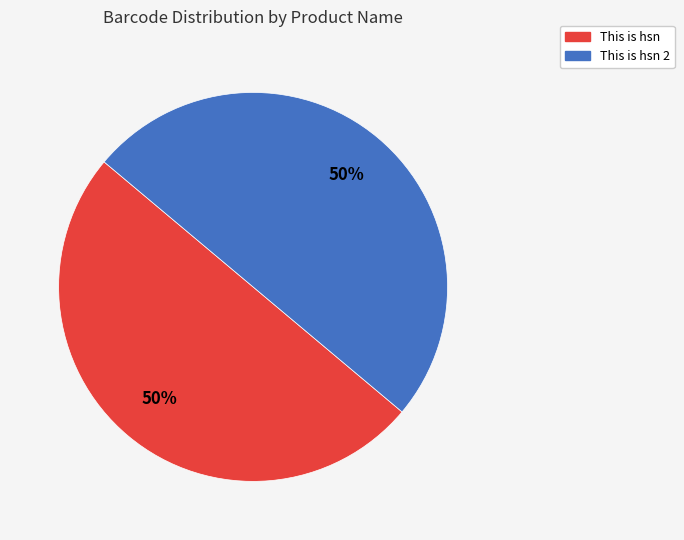

Combined, do This is hsn and This is hsn 2 account for over 50%?

Yes